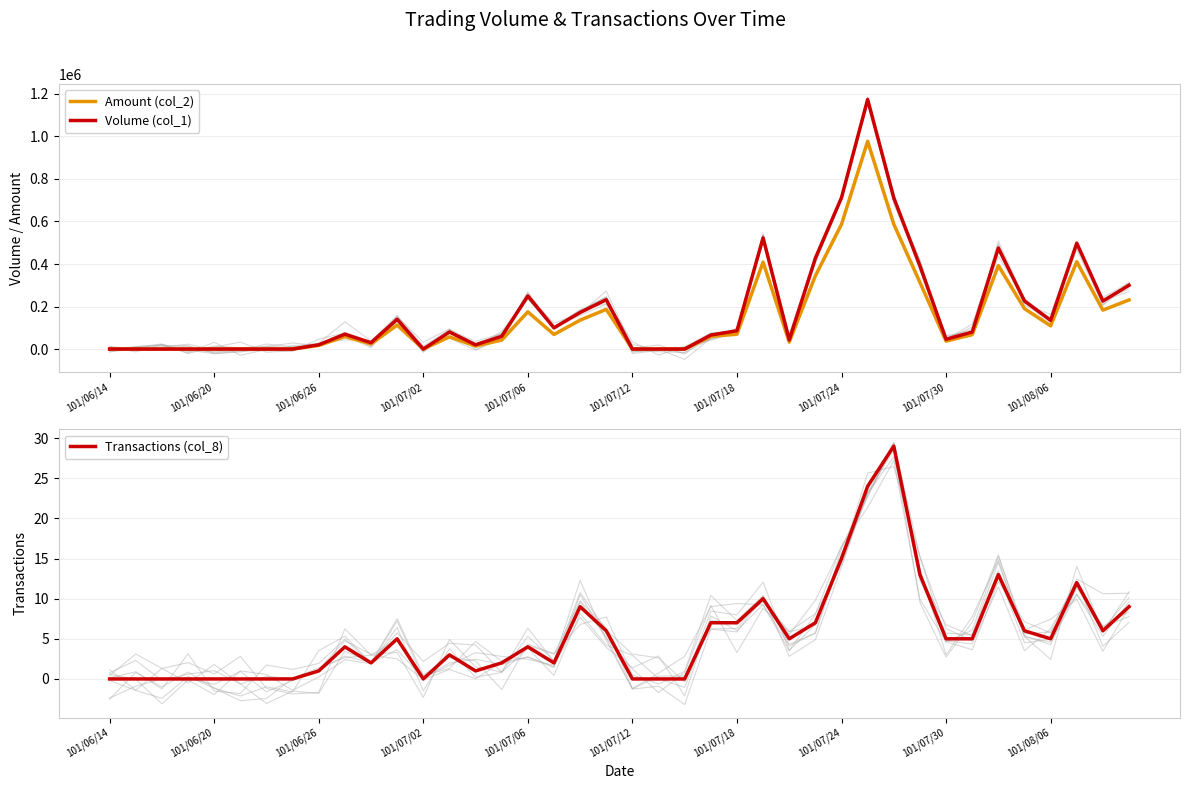

Does the chart have visible grid lines?

Yes